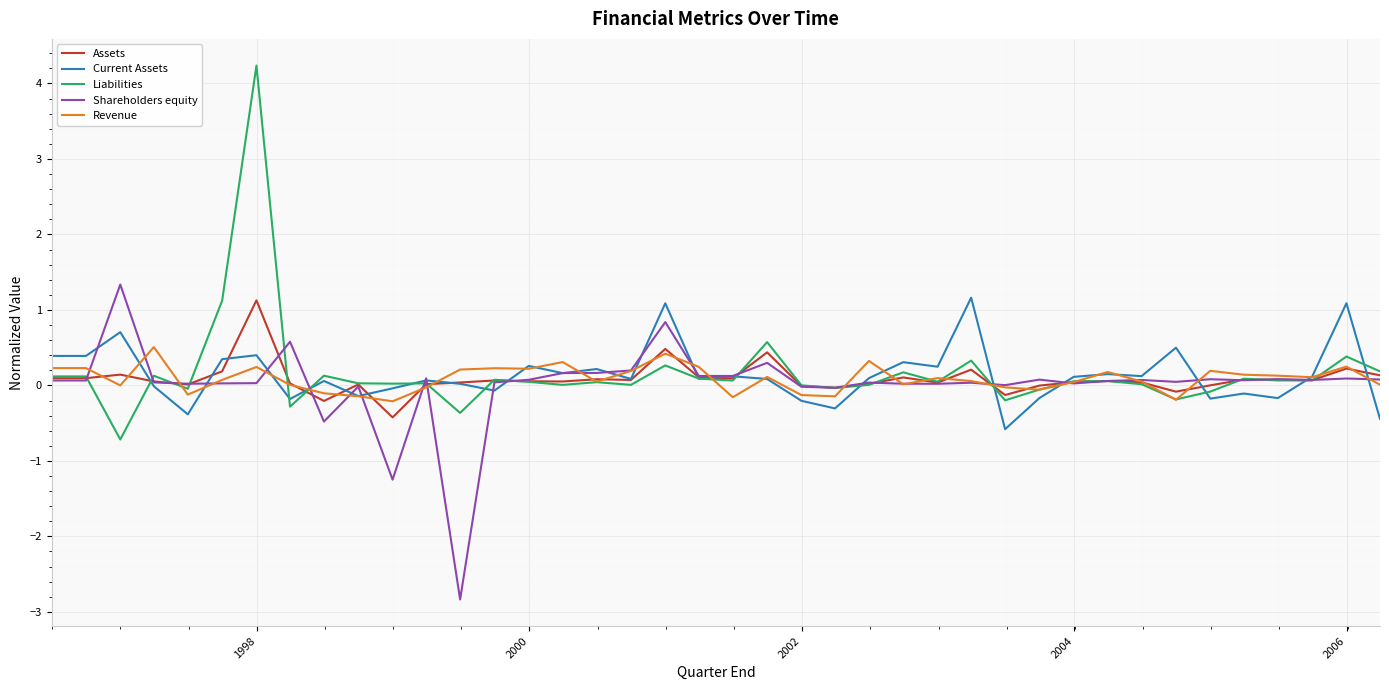

What is the greatest value displayed?

4.2